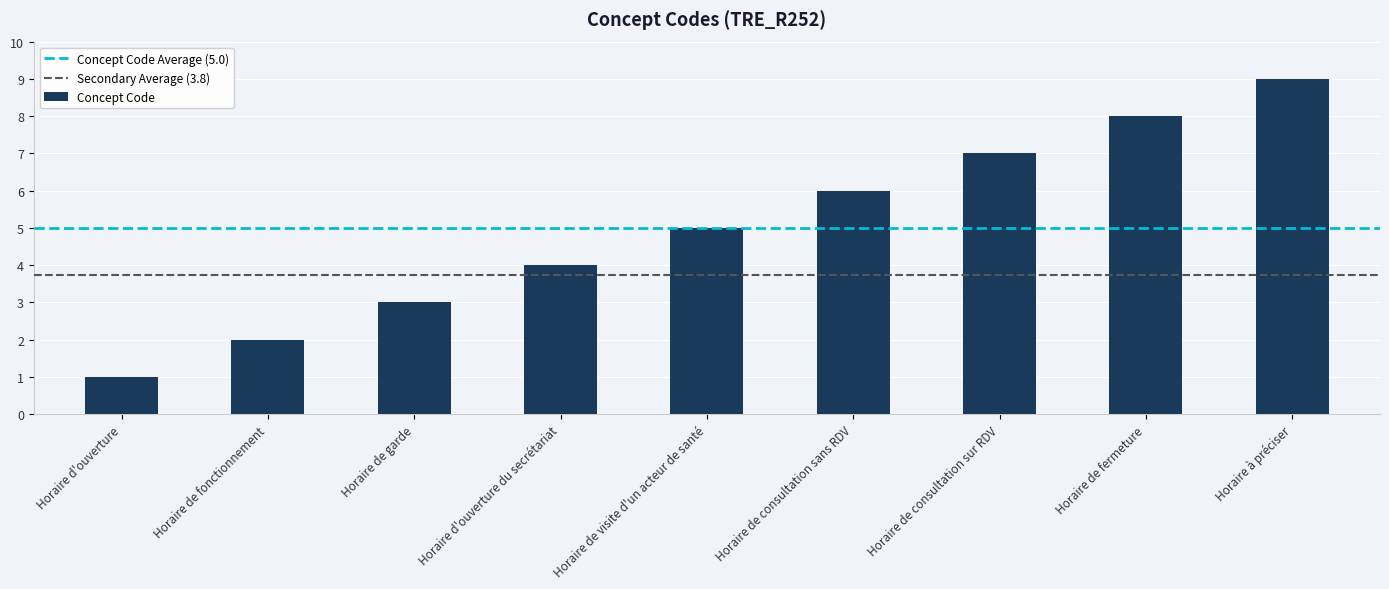

What is the label of the 2nd bar from the right?

Horaire de fermeture